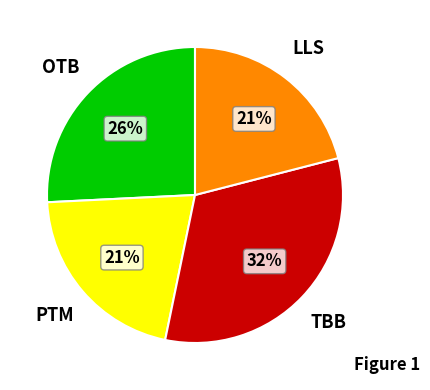

Is there any slice that represents more than half of the pie?

No